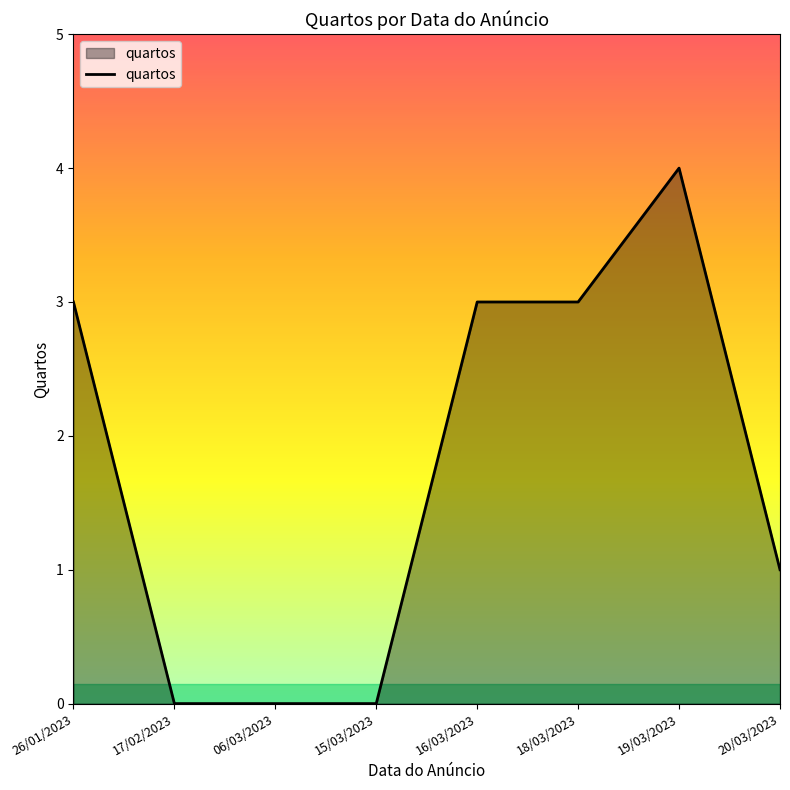

What position from the left is 16/03/2023?

5